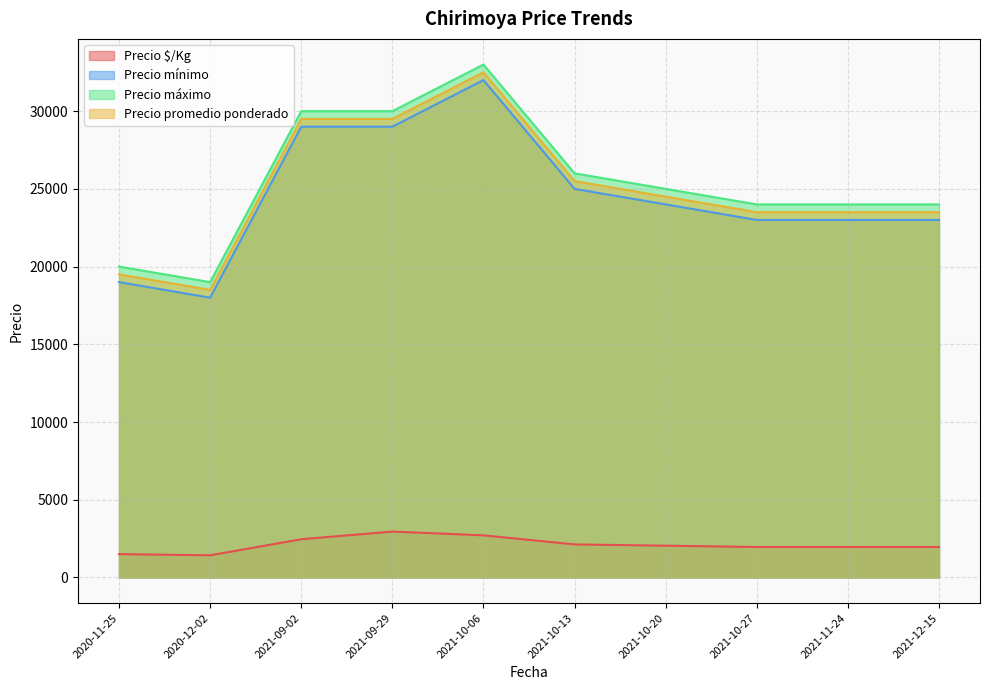

List the series in order of their peak value, lowest first.

Precio $/Kg, Precio mínimo, Precio promedio ponderado, Precio máximo